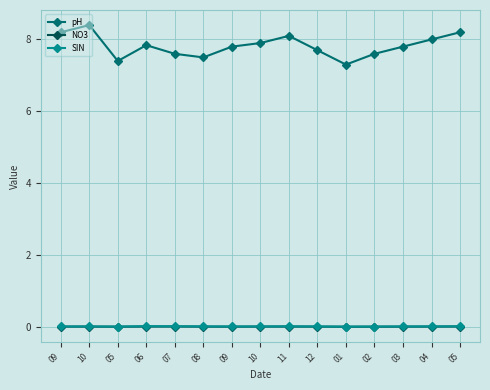

How many lines are shown in the chart?

3